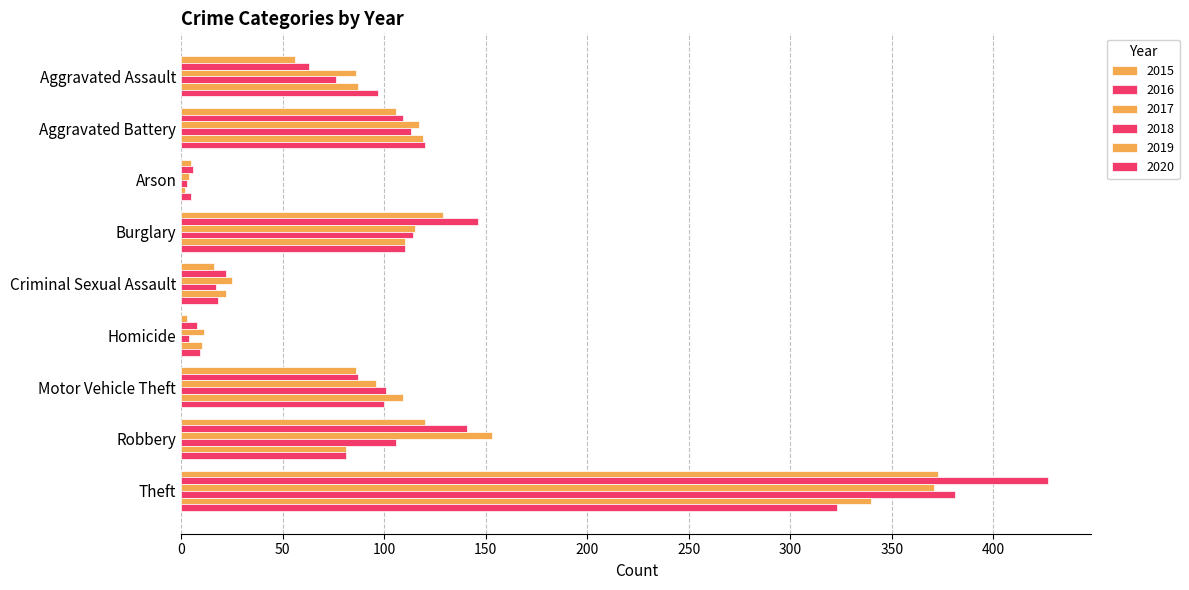

How many data points in 2015 are less than 86?

4